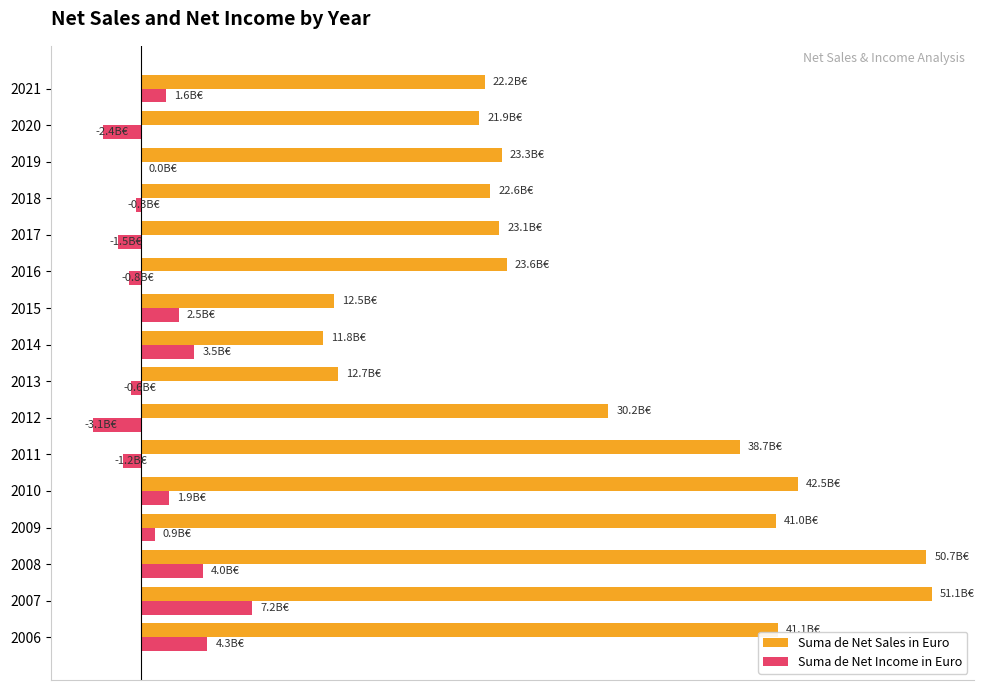

What is the lowest value of the Suma de Net Sales in Euro series?

0.2